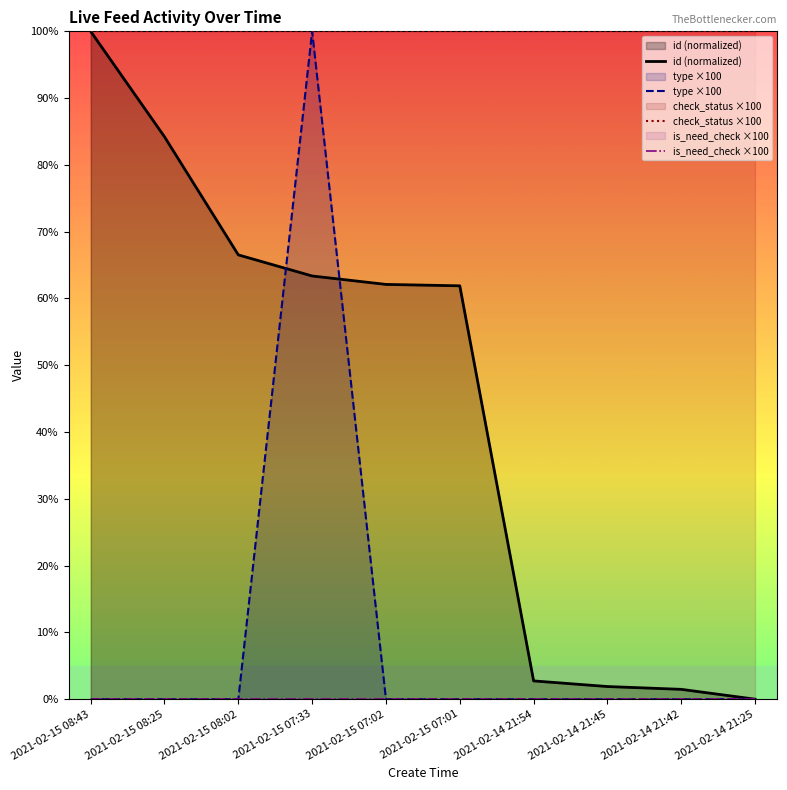

What position from the right is 2021-02-14 21:54?

4